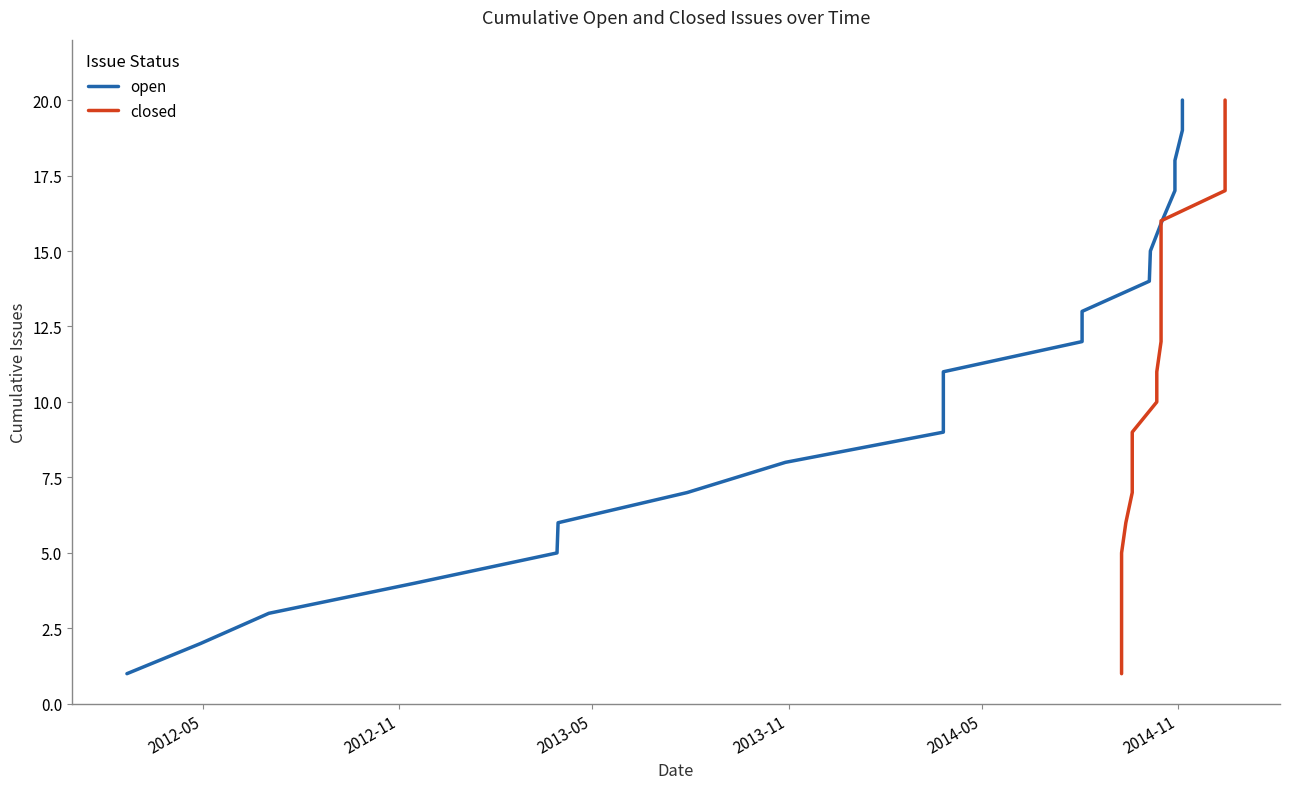

True or false: closed has more than 0 interior local peaks.

False